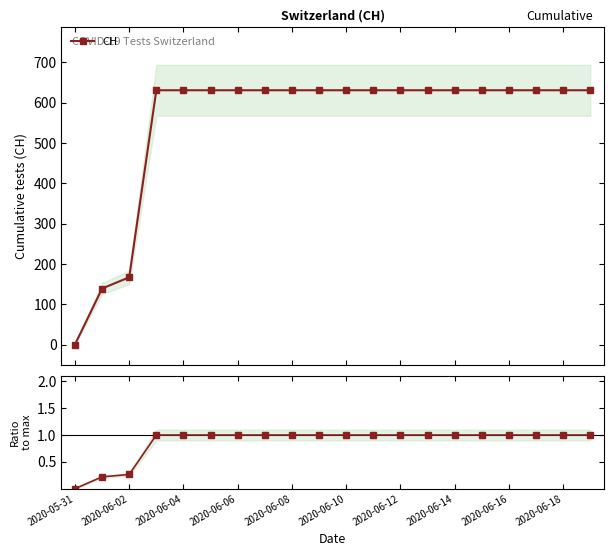

Reading left to right, what are all the values shown in this chart?

CH: 0.0	139.0	167.0	631.0	631.0	631.0	631.0	631.0	631.0	631.0	631.0	631.0	631.0	631.0	631.0	631.0	631.0	631.0	631.0	631.0
CH / max: 0.0	0.2	0.3	1.0	1.0	1.0	1.0	1.0	1.0	1.0	1.0	1.0	1.0	1.0	1.0	1.0	1.0	1.0	1.0	1.0